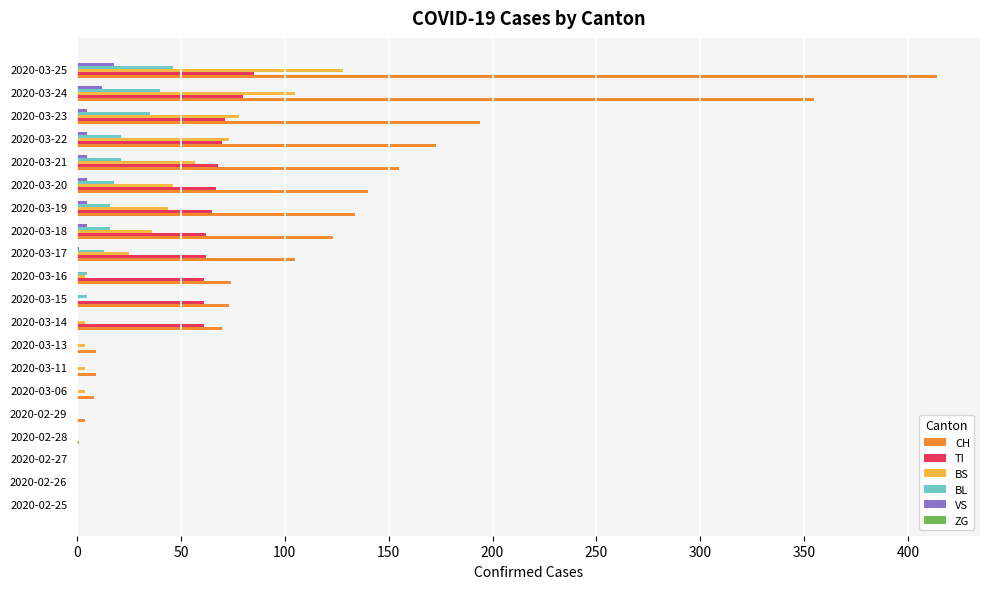

What is the maximum value shown in the chart?

414